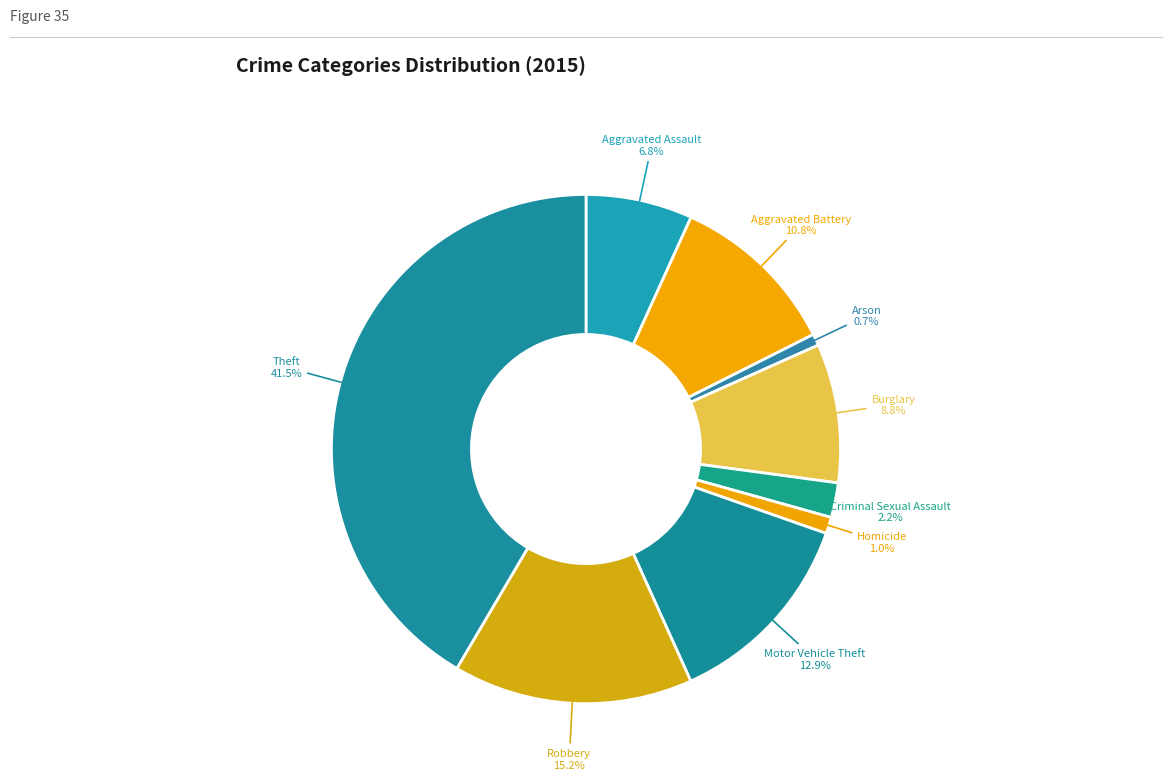

Which has a higher value, Robbery or Aggravated Battery?

Robbery